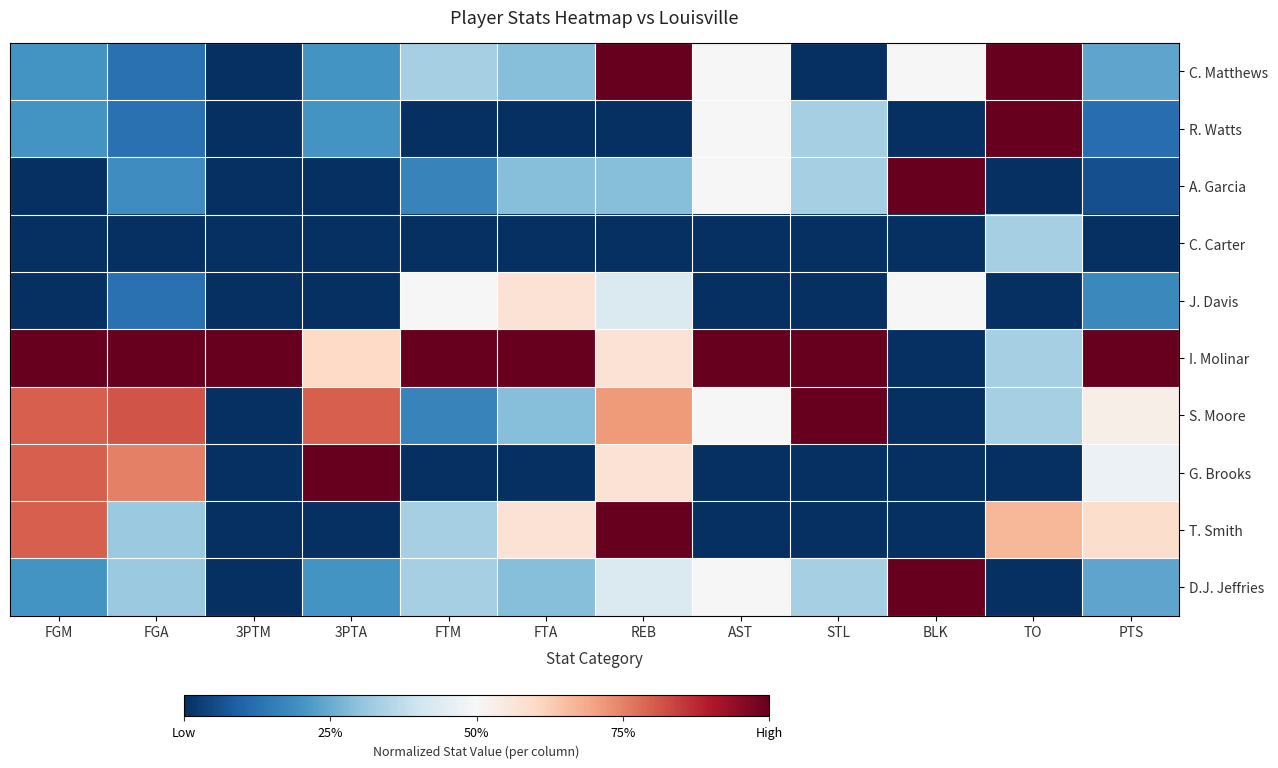

Reading left to right, list all the values displayed in this chart.

D.J. Jeffries: FGM=0.2	FGA=0.3	3PTM=0.0	3PTA=0.2	FTM=0.3	FTA=0.3	REB=0.4	AST=0.5	STL=0.3	BLK=1.0	TO=0.0	PTS=0.2
T. Smith: FGM=0.8	FGA=0.3	3PTM=0.0	3PTA=0.0	FTM=0.3	FTA=0.6	REB=1.0	AST=0.0	STL=0.0	BLK=0.0	TO=0.7	PTS=0.6
G. Brooks: FGM=0.8	FGA=0.8	3PTM=0.0	3PTA=1.0	FTM=0.0	FTA=0.0	REB=0.6	AST=0.0	STL=0.0	BLK=0.0	TO=0.0	PTS=0.5
S. Moore: FGM=0.8	FGA=0.8	3PTM=0.0	3PTA=0.8	FTM=0.2	FTA=0.3	REB=0.7	AST=0.5	STL=1.0	BLK=0.0	TO=0.3	PTS=0.5
I. Molinar: FGM=1.0	FGA=1.0	3PTM=1.0	3PTA=0.6	FTM=1.0	FTA=1.0	REB=0.6	AST=1.0	STL=1.0	BLK=0.0	TO=0.3	PTS=1.0
J. Davis: FGM=0.0	FGA=0.1	3PTM=0.0	3PTA=0.0	FTM=0.5	FTA=0.6	REB=0.4	AST=0.0	STL=0.0	BLK=0.5	TO=0.0	PTS=0.2
C. Carter: FGM=0.0	FGA=0.0	3PTM=0.0	3PTA=0.0	FTM=0.0	FTA=0.0	REB=0.0	AST=0.0	STL=0.0	BLK=0.0	TO=0.3	PTS=0.0
A. Garcia: FGM=0.0	FGA=0.2	3PTM=0.0	3PTA=0.0	FTM=0.2	FTA=0.3	REB=0.3	AST=0.5	STL=0.3	BLK=1.0	TO=0.0	PTS=0.1
R. Watts: FGM=0.2	FGA=0.1	3PTM=0.0	3PTA=0.2	FTM=0.0	FTA=0.0	REB=0.0	AST=0.5	STL=0.3	BLK=0.0	TO=1.0	PTS=0.1
C. Matthews: FGM=0.2	FGA=0.1	3PTM=0.0	3PTA=0.2	FTM=0.3	FTA=0.3	REB=1.0	AST=0.5	STL=0.0	BLK=0.5	TO=1.0	PTS=0.2